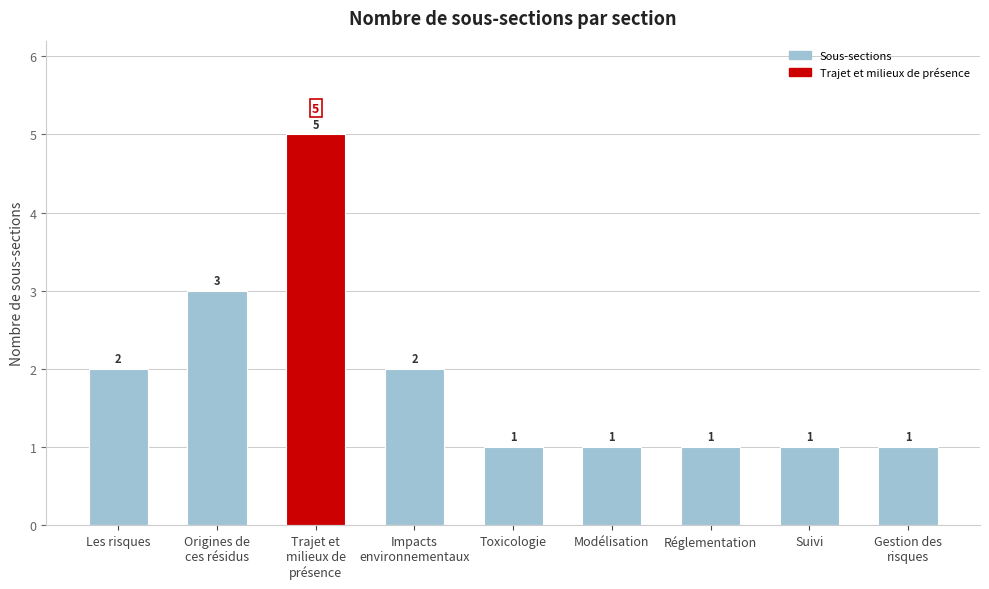

What is the greatest value displayed?

5